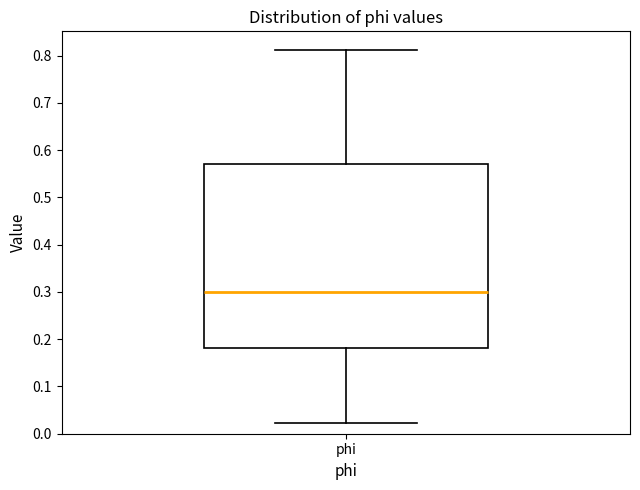

Read this box plot against the y-axis: the position of the median line, the range covered by the box, and the ends of both whiskers. The values are not printed on the chart, so give them approximately, as read against the axis.

median 0.30, box 0.18 to 0.57, whiskers 0.02 to 0.81